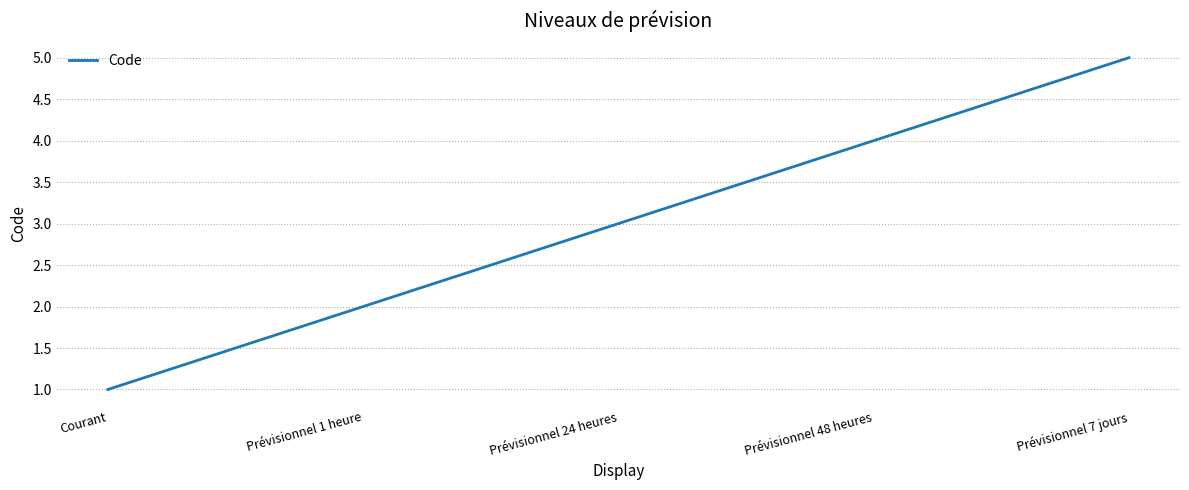

Approximately how many times larger is the value at Prévisionnel 7 jours compared to Courant?

5.0